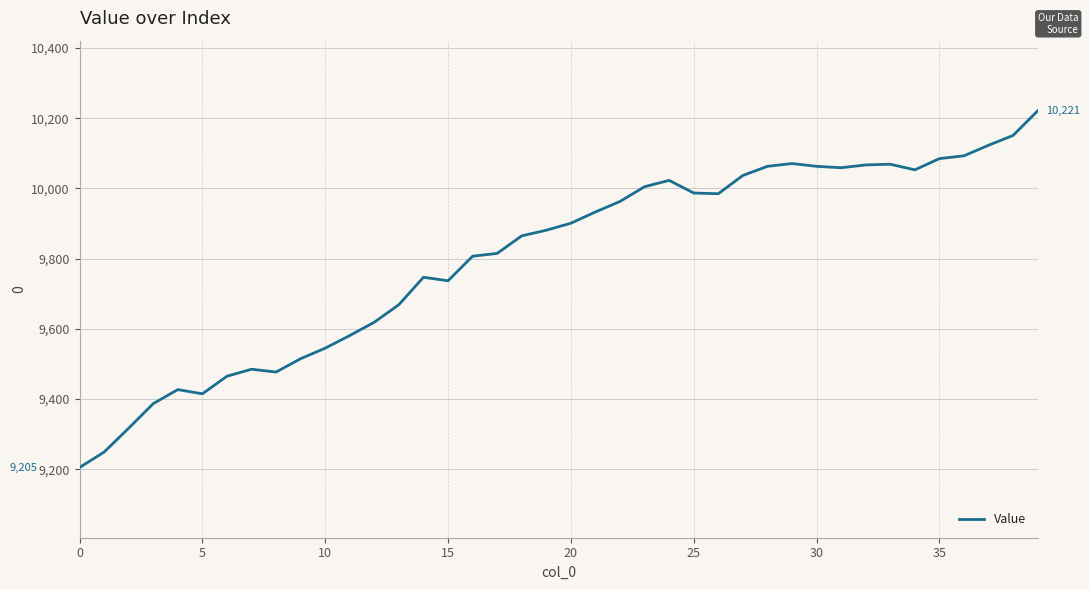

What is the difference between the maximum and minimum values?

1016